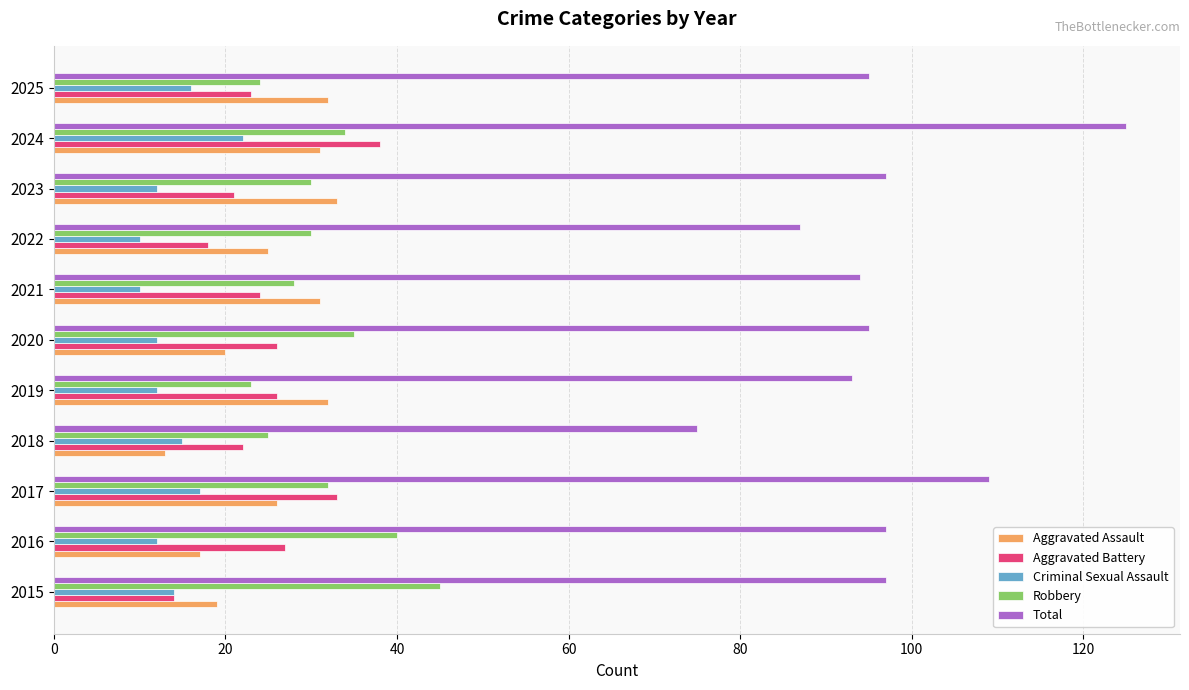

Which label corresponds to the largest value in the chart?

2024